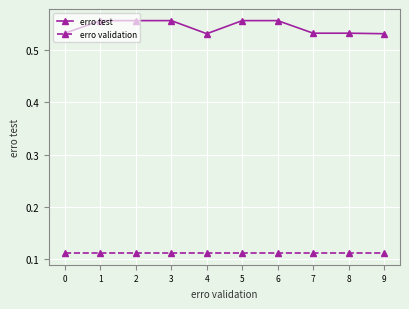

How many lines are shown in the chart?

2